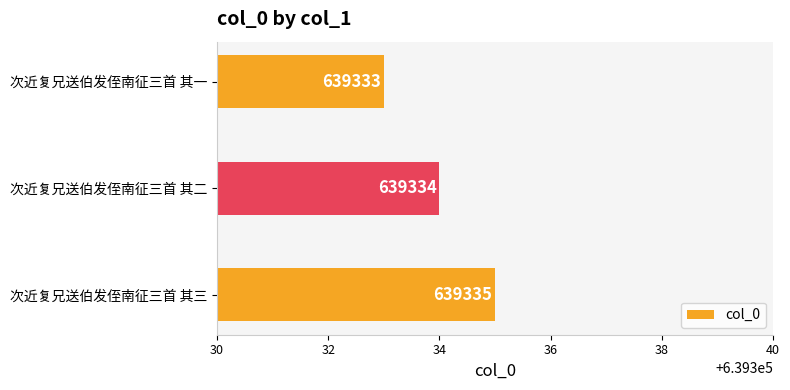

Reading bottom to top, what are all the values shown in this chart?

次近复兄送伯发侄南征三首 其三=639335	次近复兄送伯发侄南征三首 其二=639334	次近复兄送伯发侄南征三首 其一=639333